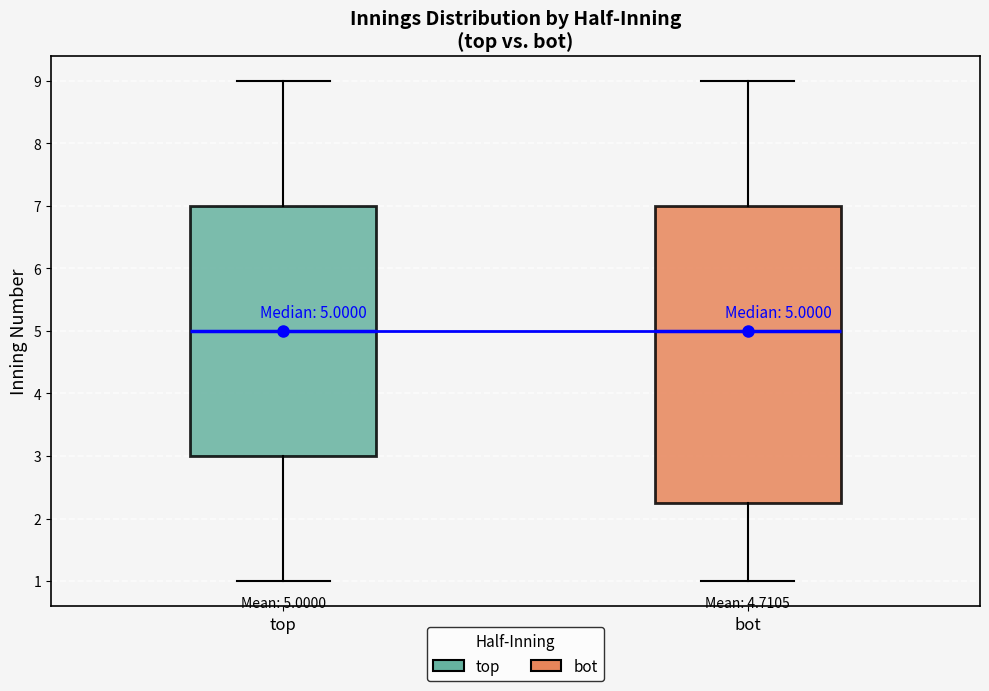

Comparing the boxes themselves (not the whiskers), which one is the tallest?

bot